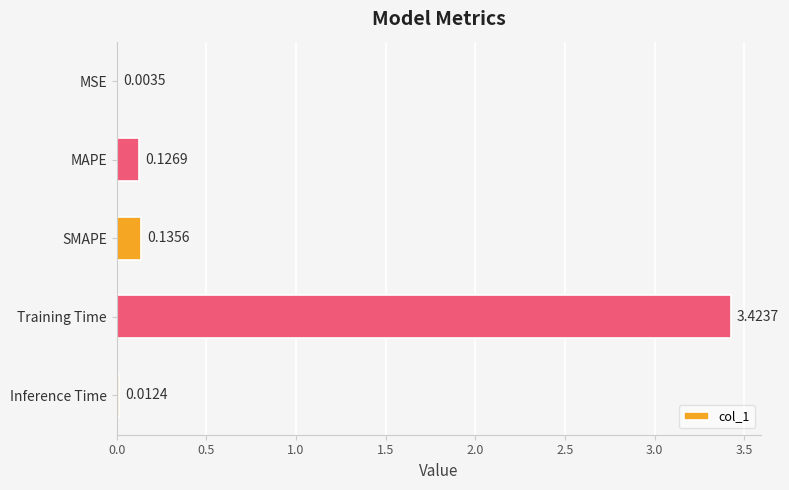

What is the sum of all values?

3.7